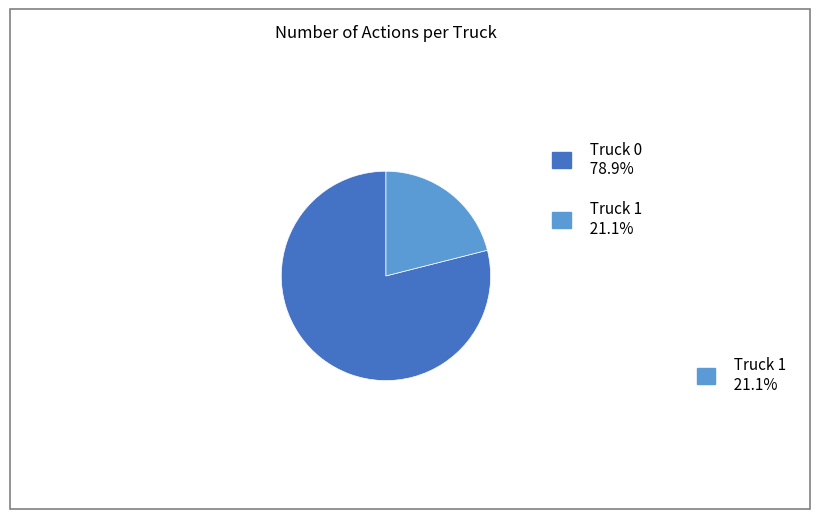

Does any single category account for the majority?

Yes